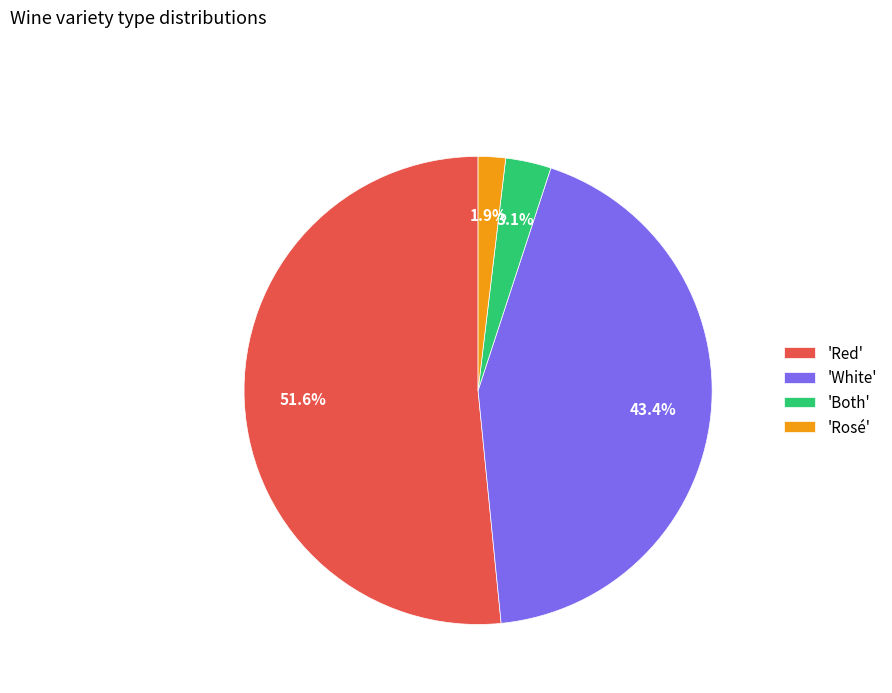

To the nearest percent, what is the average slice percentage?

25%